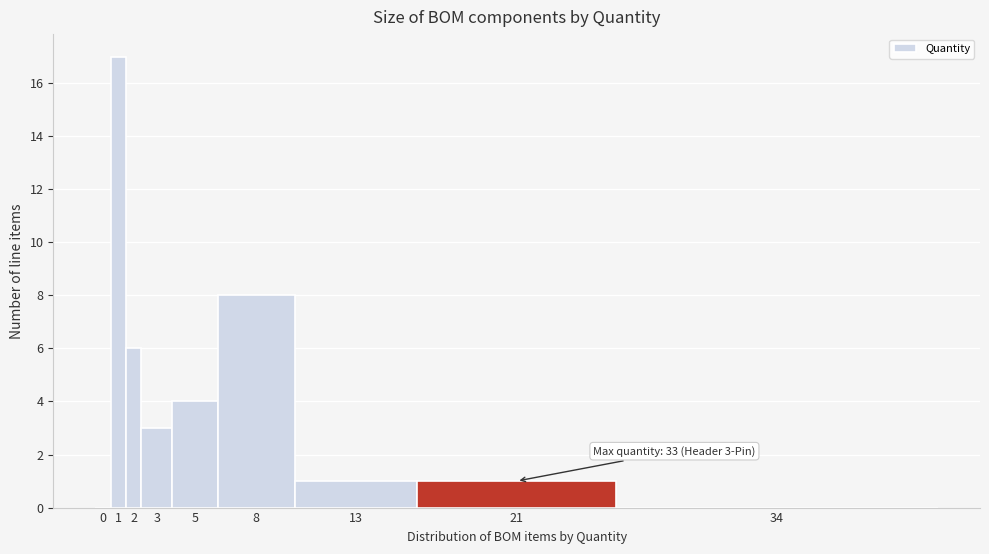

Reading left to right, what are all the values shown in this chart?

0=0	1=17	2=6	3=3	5=4	8=8	13=1	21=1	34=0